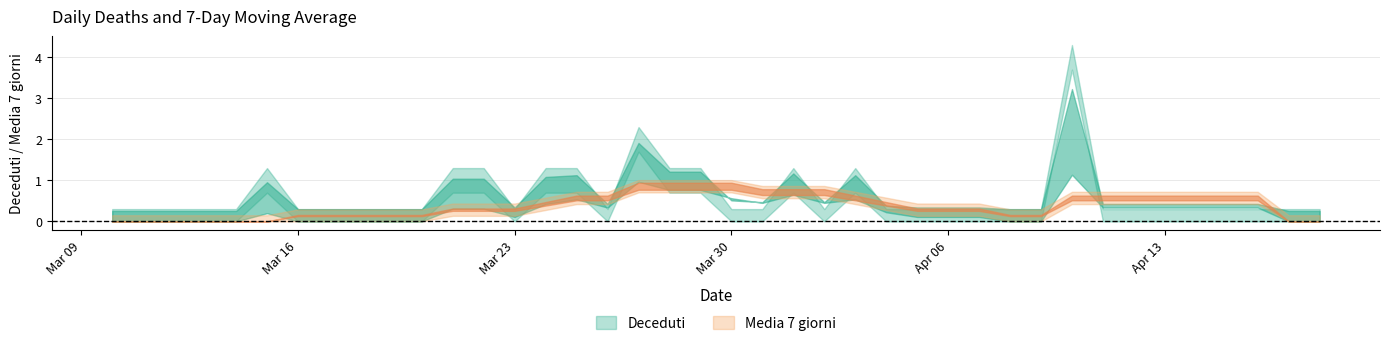

True or false: Deceduti and Media 7 giorni intersect in this chart.

True